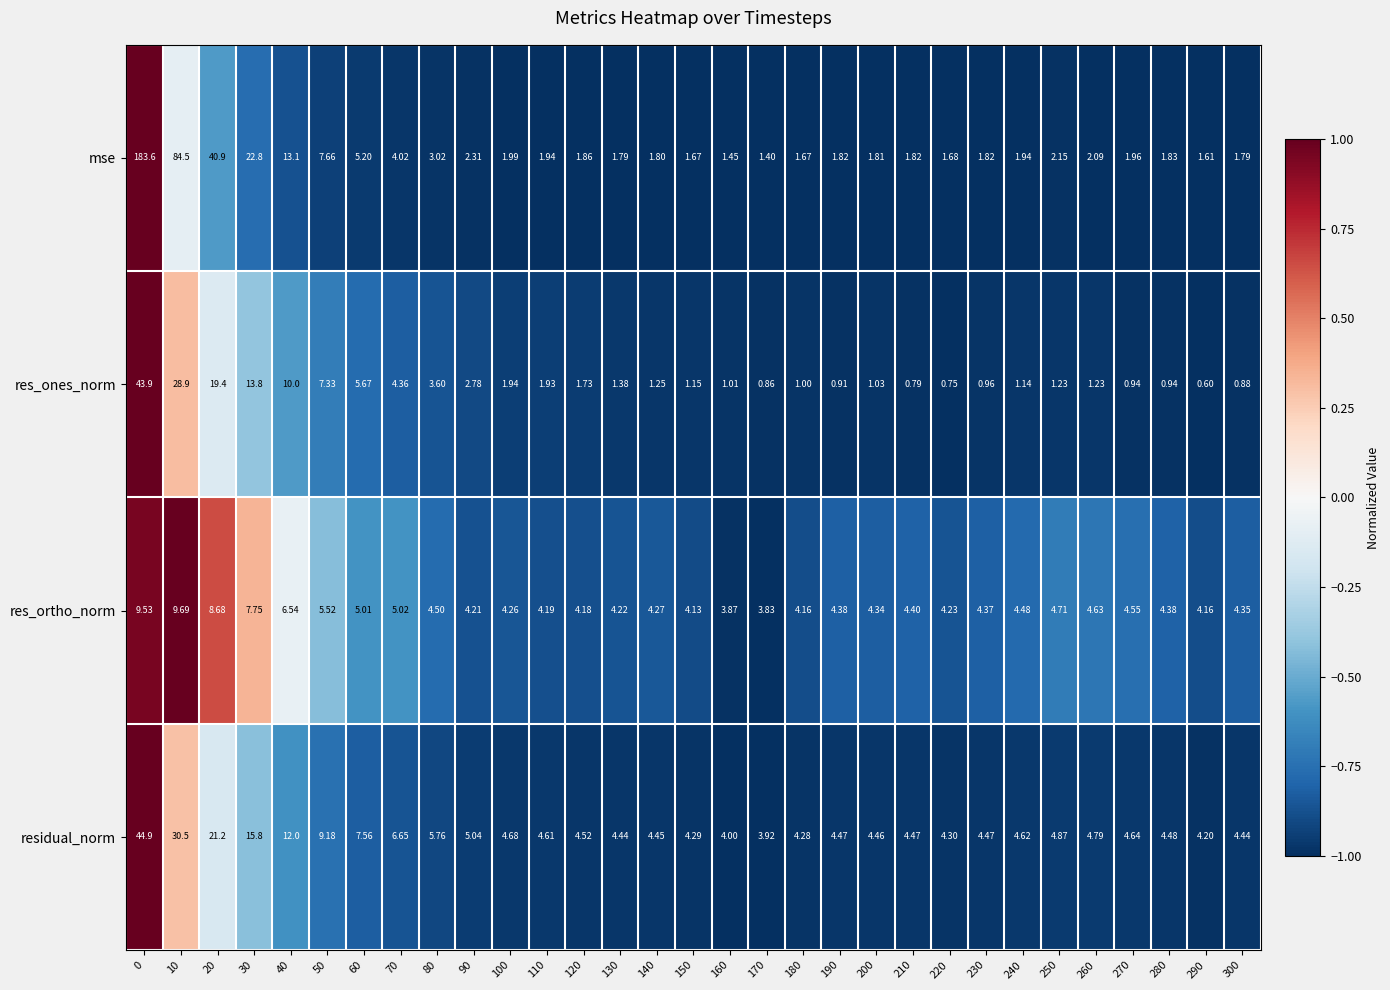

Which series changed the most between 190 and 200?

res_ones_norm